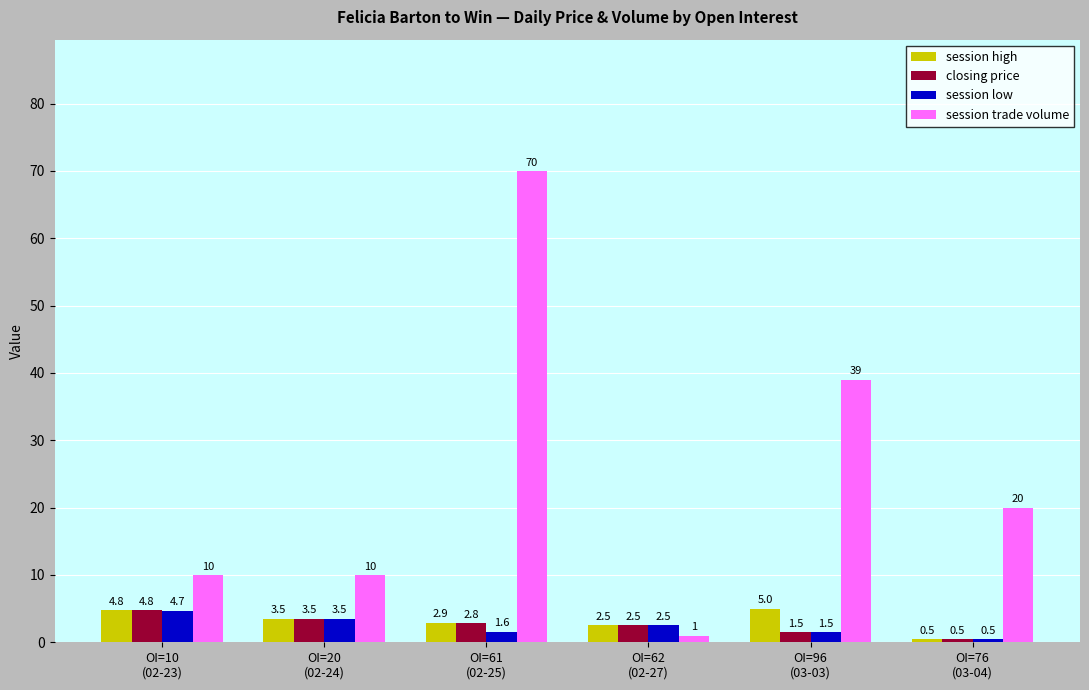

Which series has the largest total across all categories?

session trade volume